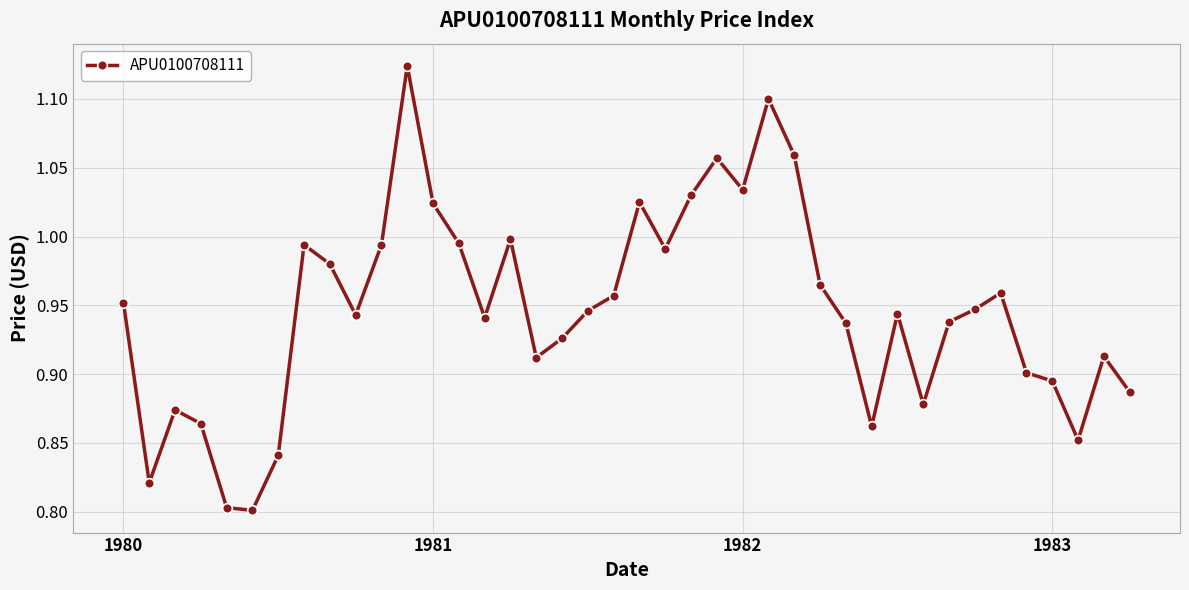

What is the difference between the maximum and minimum values?

0.3